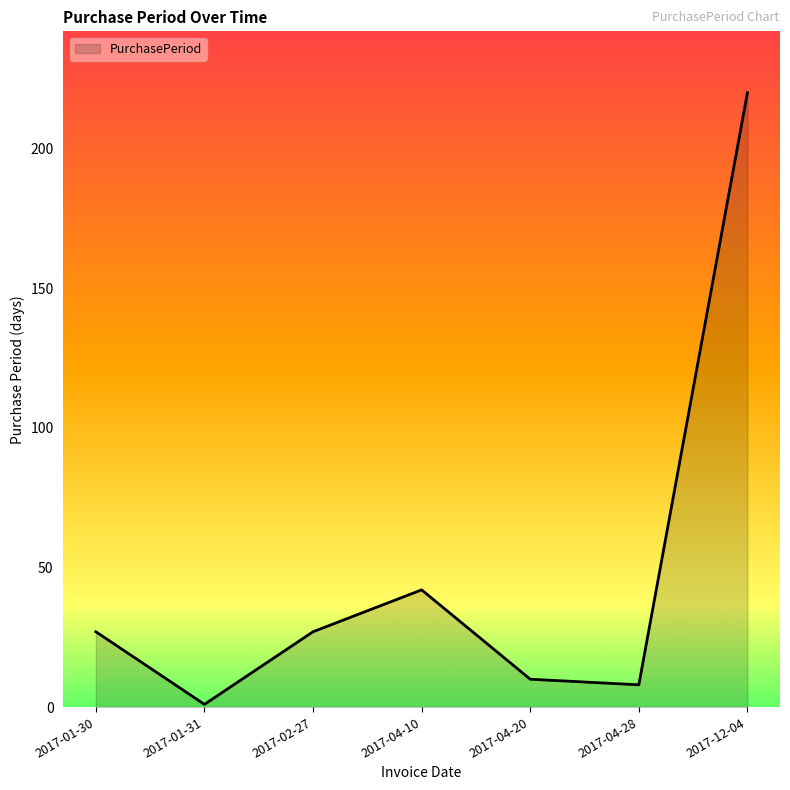

Which has a higher value, 2017-04-28 or 2017-01-30?

2017-01-30